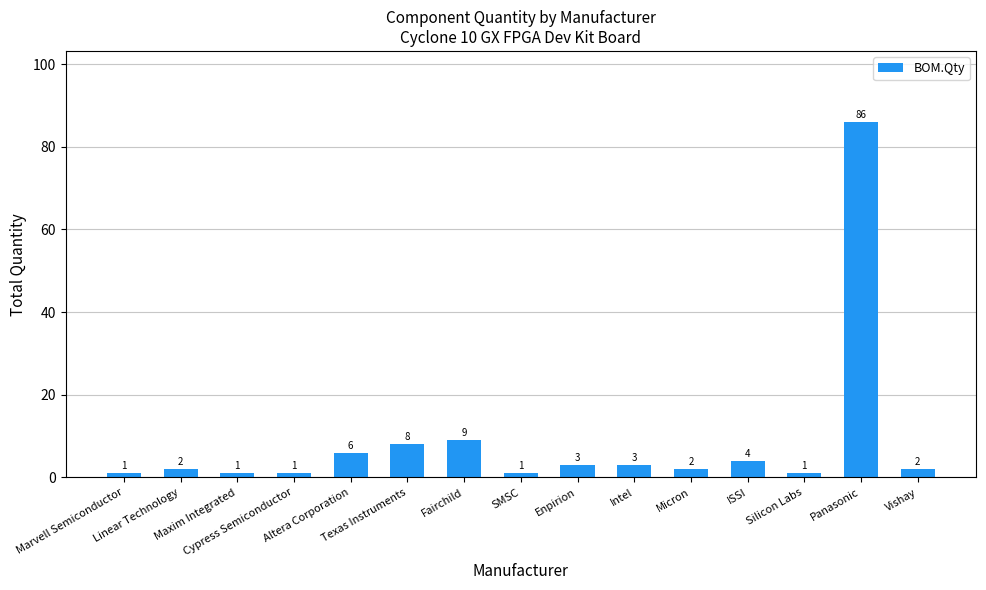

What is the greatest value displayed?

86